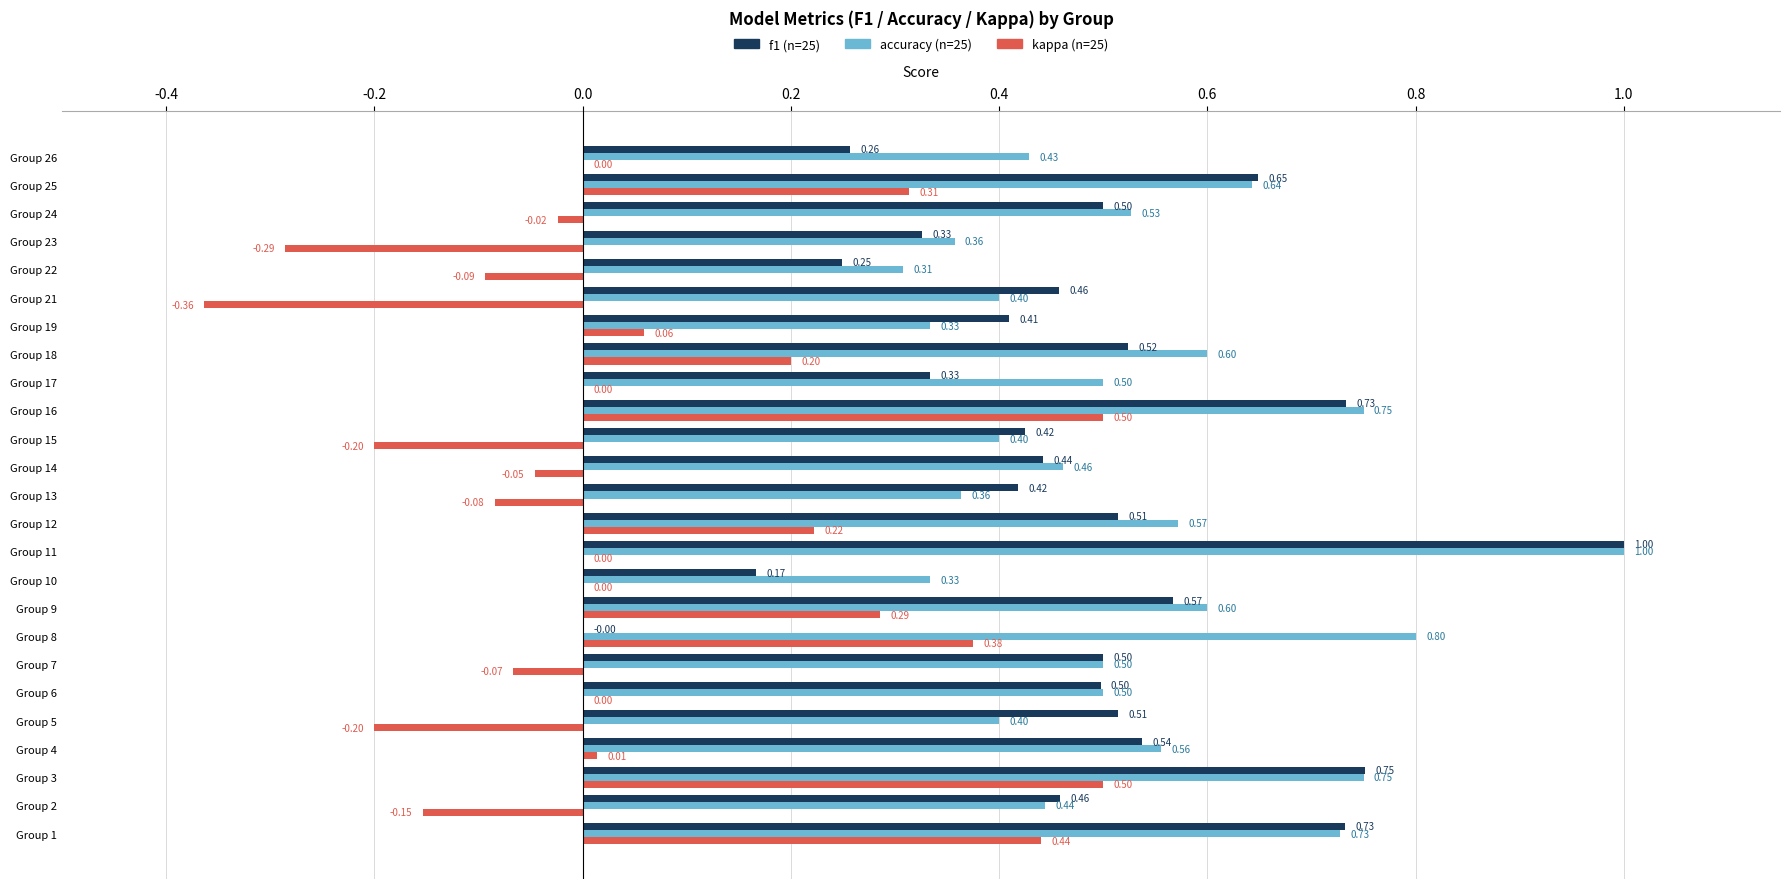

What is the total value across all series at Group 11?

2.0